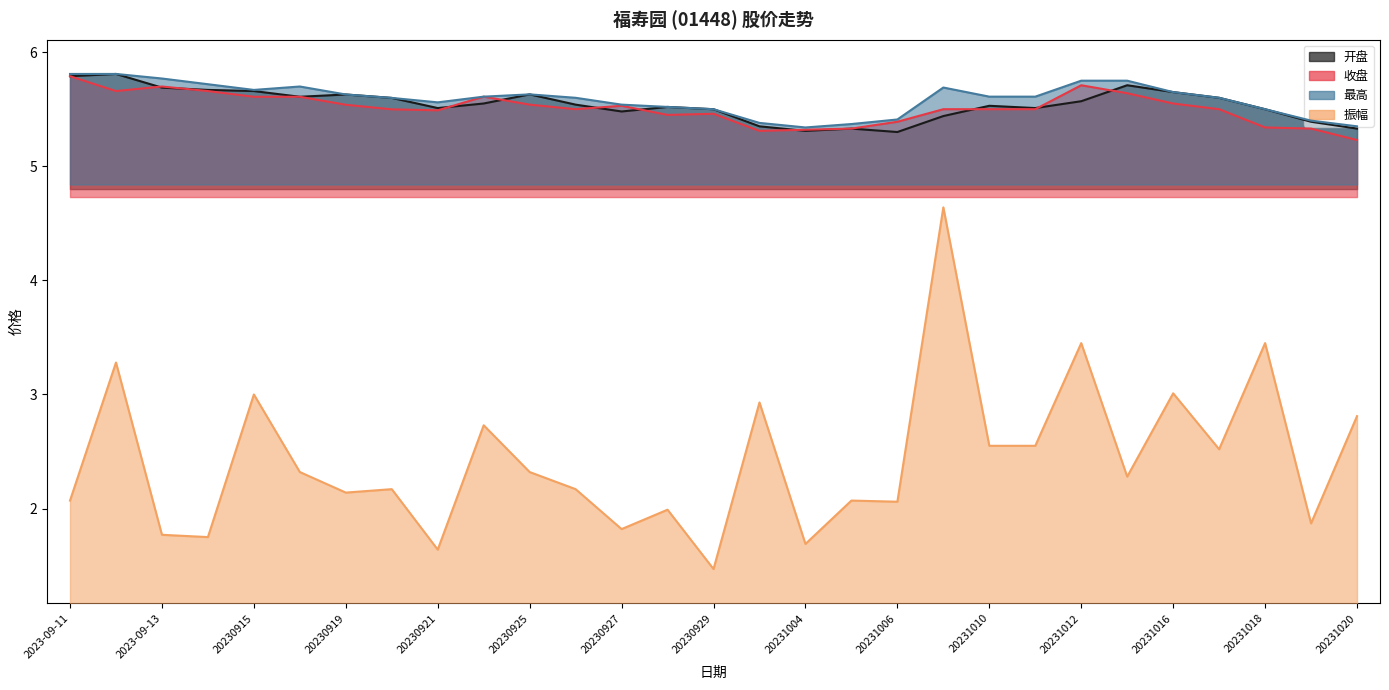

At which category is the sum across all series the highest?

20231009